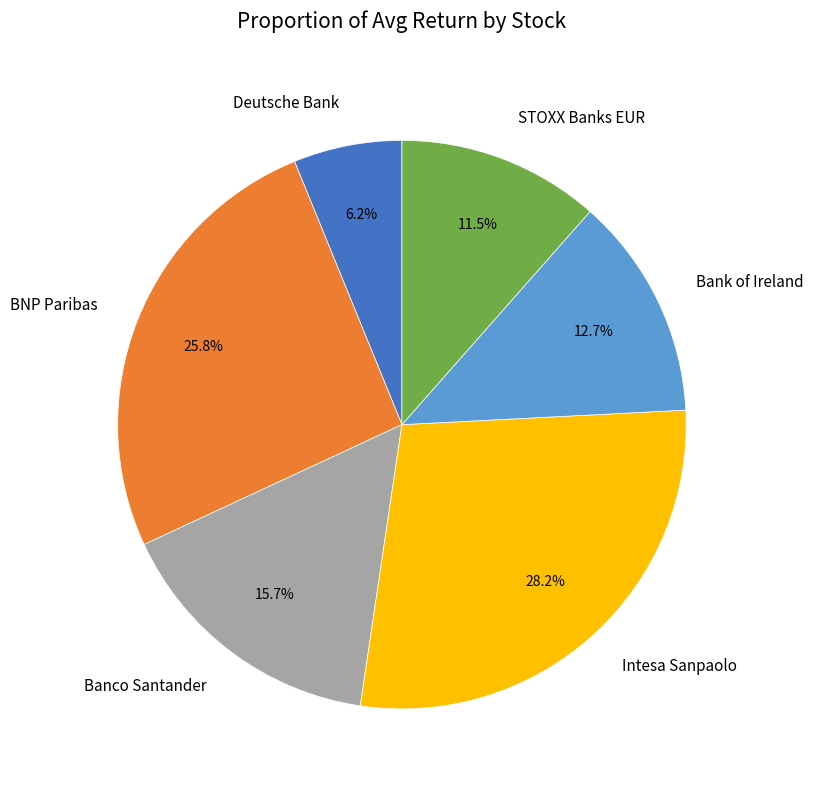

The Deutsche Bank slice represents 16% of the pie. True or false?

False